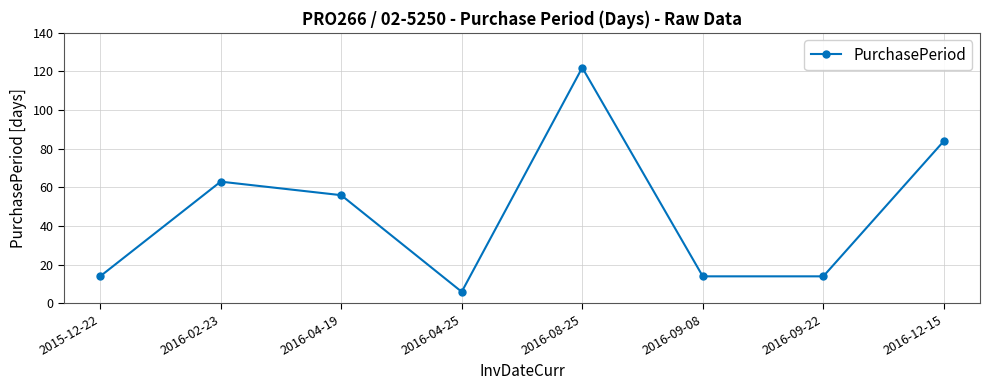

The chart shows a value of 117 at 2016-12-15. True or false?

False